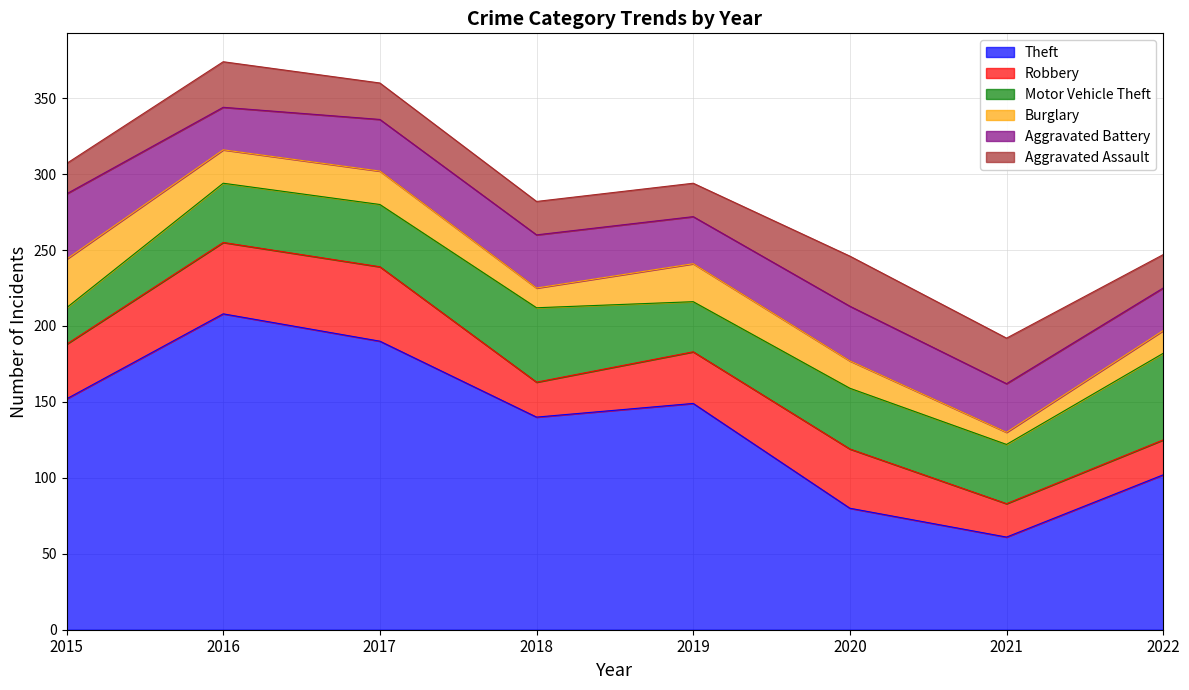

True or false: Aggravated Battery and Robbery intersect in this chart.

True